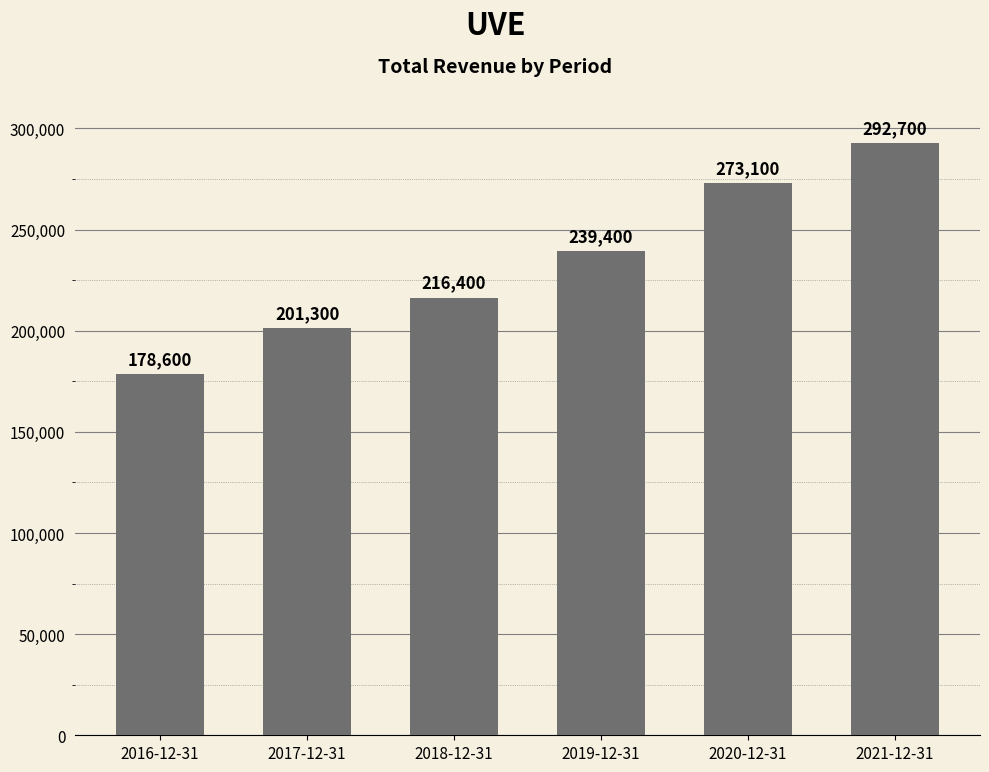

Reading left to right, transcribe all the data shown in this chart.

178600	201300	216400	239400	273100	292700